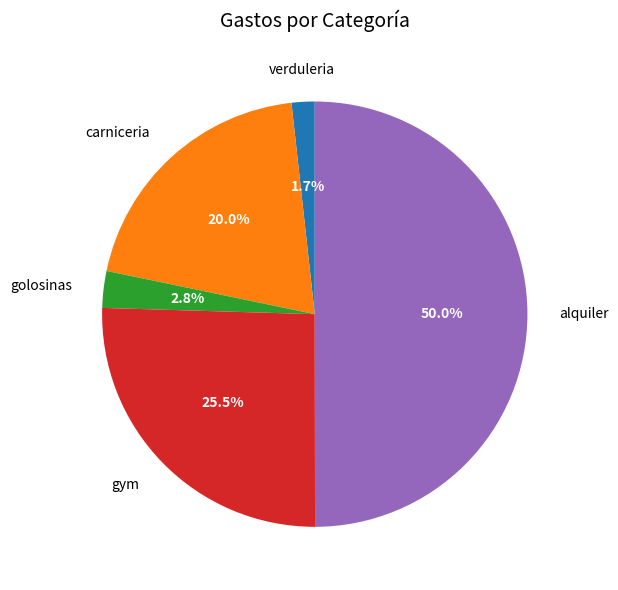

Rank the categories by value from highest to lowest.

alquiler, gym, carniceria, golosinas, verduleria